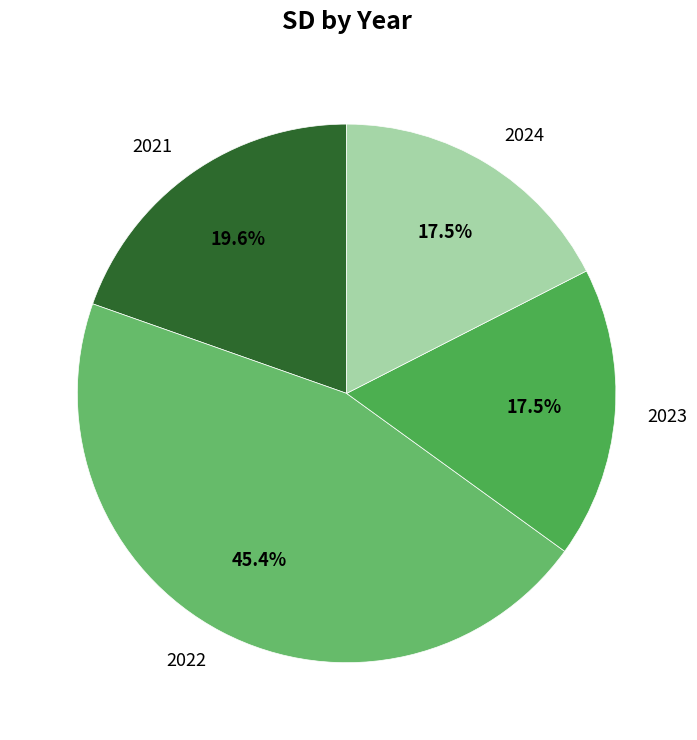

How many segments does this pie chart have?

4